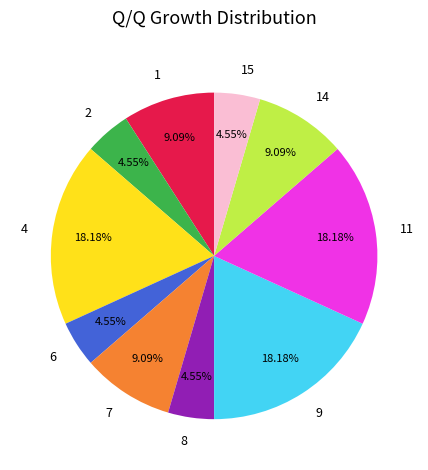

Do 6 and 11 together represent more than half of the pie?

No